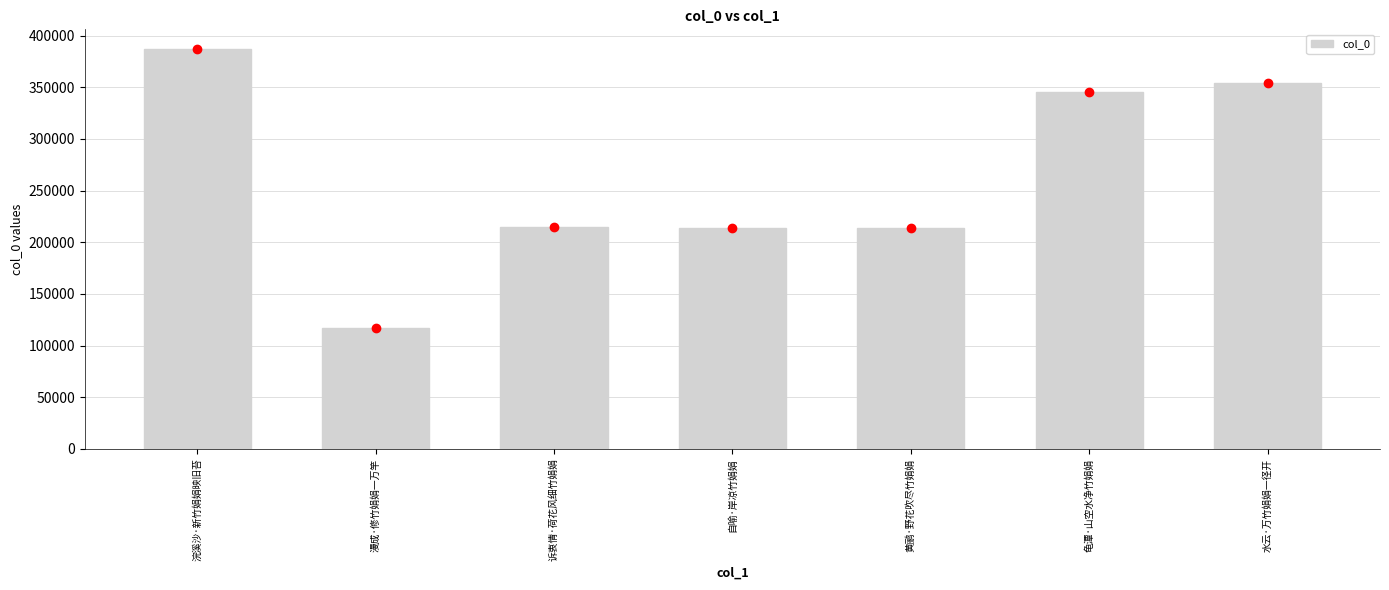

Is it true that the value at 黄鹂·野花吹尽竹娟娟 is 348903?

False